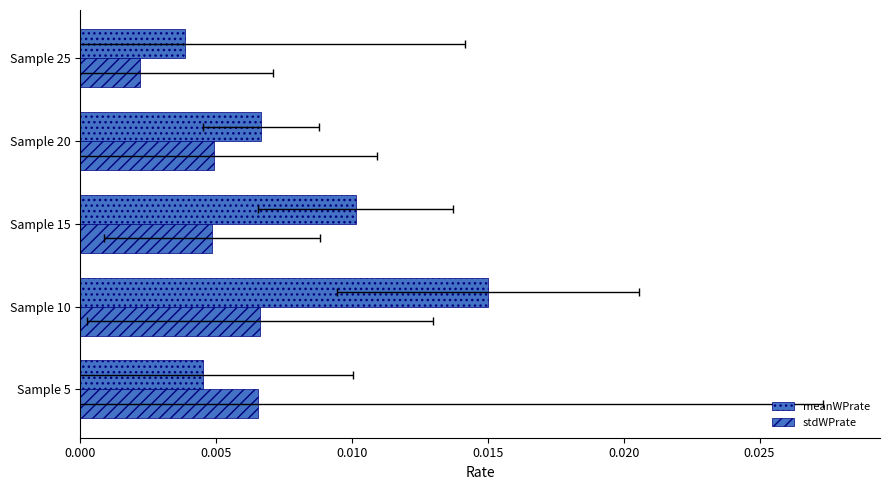

How many bars are there in total?

10